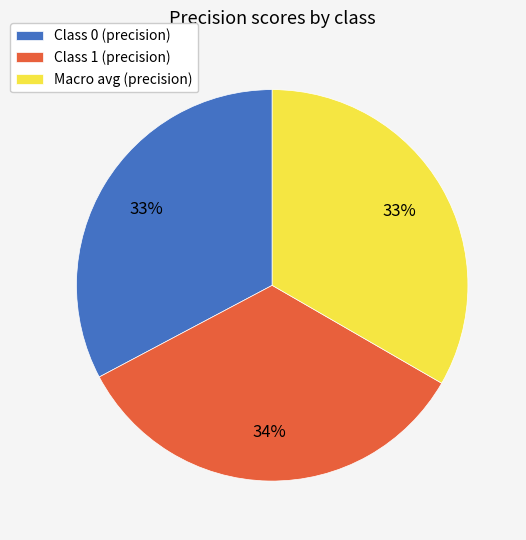

True or false: Class 0 (precision) accounts for 24% of the total.

False